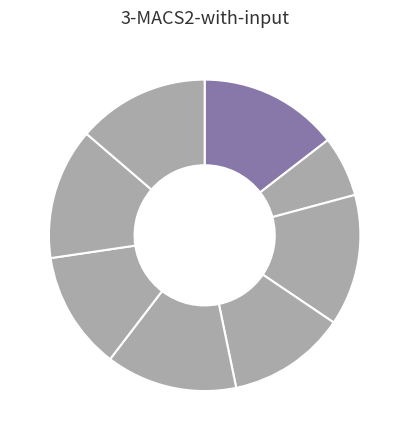

To the nearest percent, what is the difference between the largest and smallest slice percentages?

8%